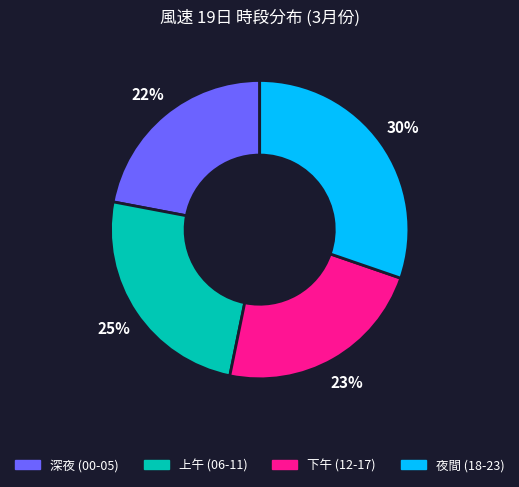

To the nearest percent, what is the average slice percentage?

25%